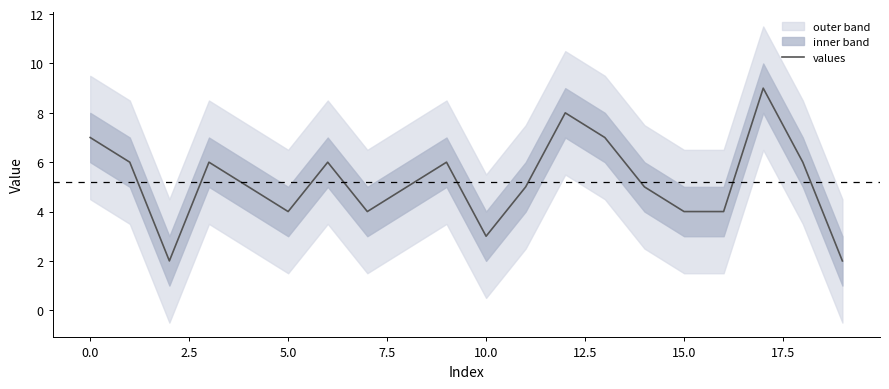

Reading left to right, extract all data points from this chart.

7	6	2	6	5	4	6	4	5	6	3	5	8	7	5	4	4	9	6	2